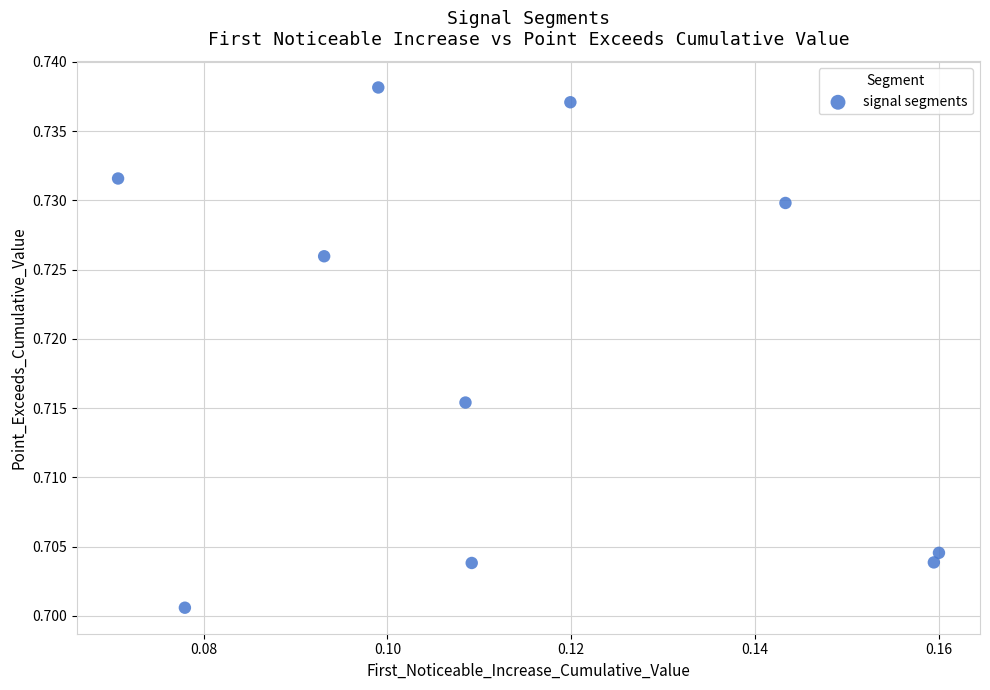

Count the number of points in this scatter plot.

10